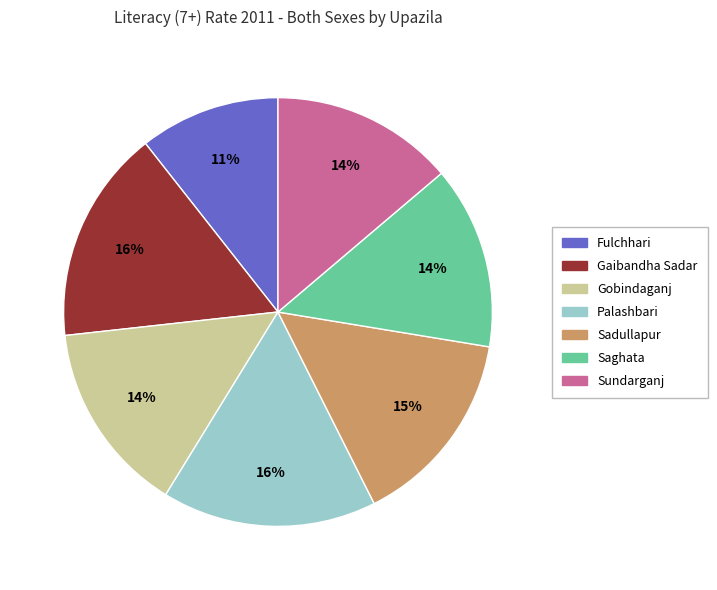

Approximately how many times larger is the value at Sundarganj compared to Saghata?

1.0